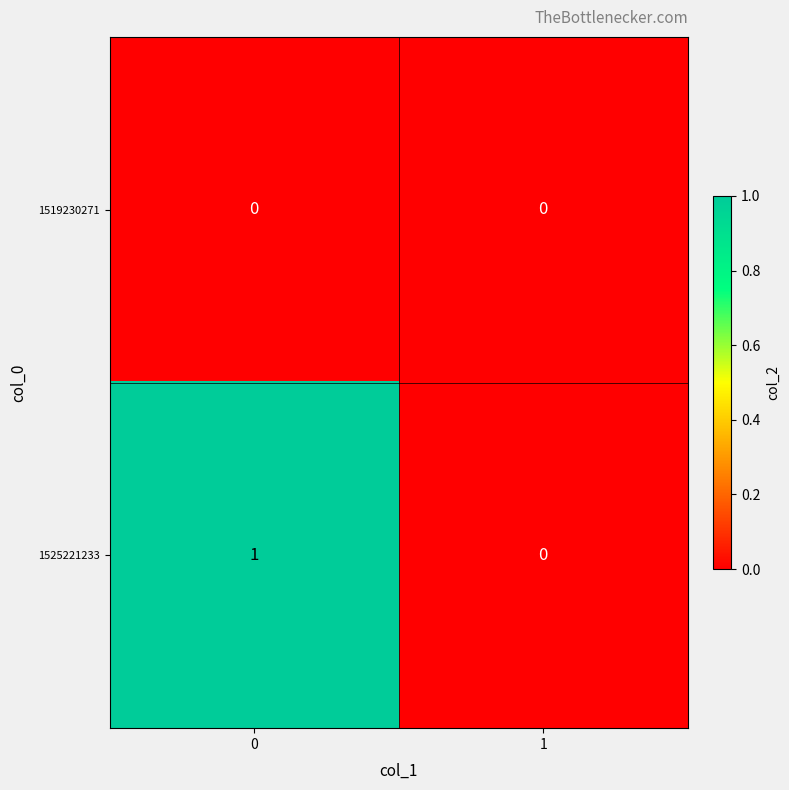

Rank the series by their maximum value, from highest to lowest.

1525221233, 1519230271